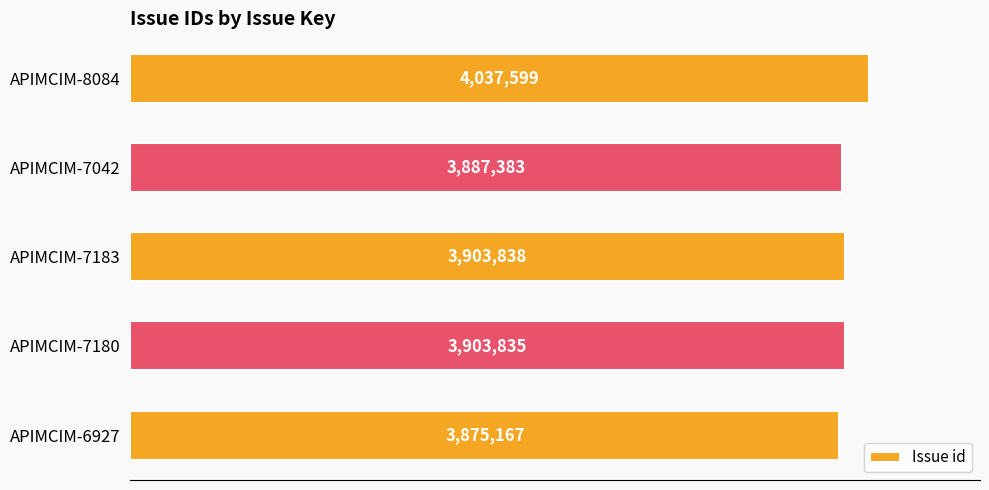

Where does the data first go above 3903835?

APIMCIM-7183